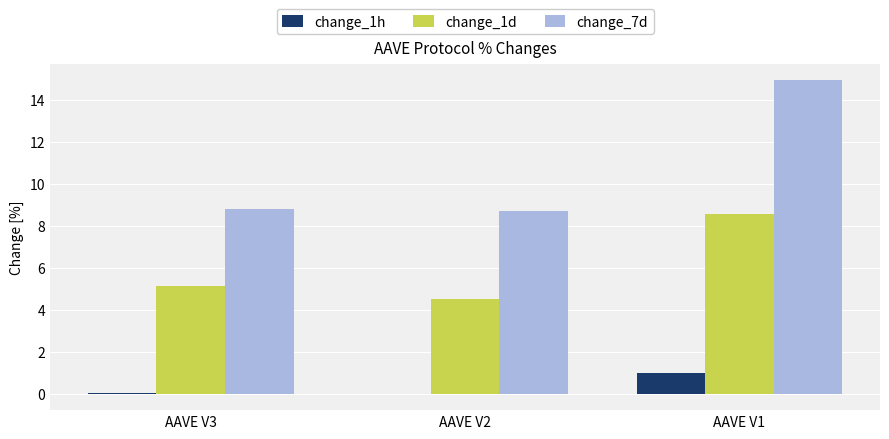

At which category does the chart reach its peak across all series?

AAVE V1